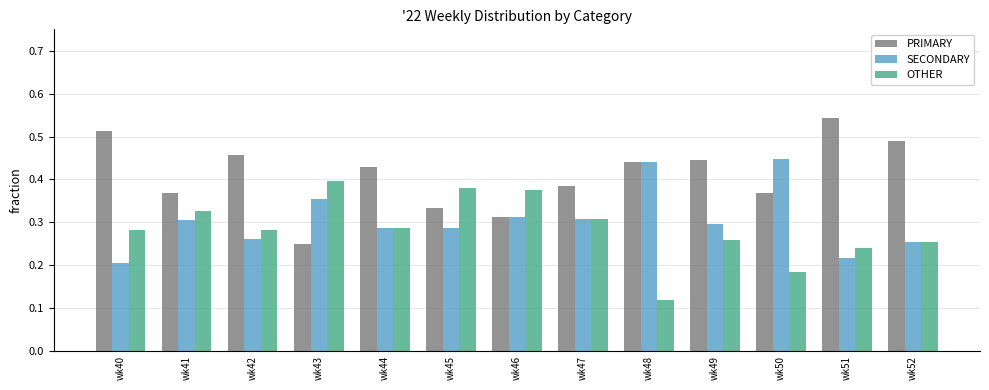

List the series in order of their peak value, highest first.

PRIMARY, SECONDARY, OTHER